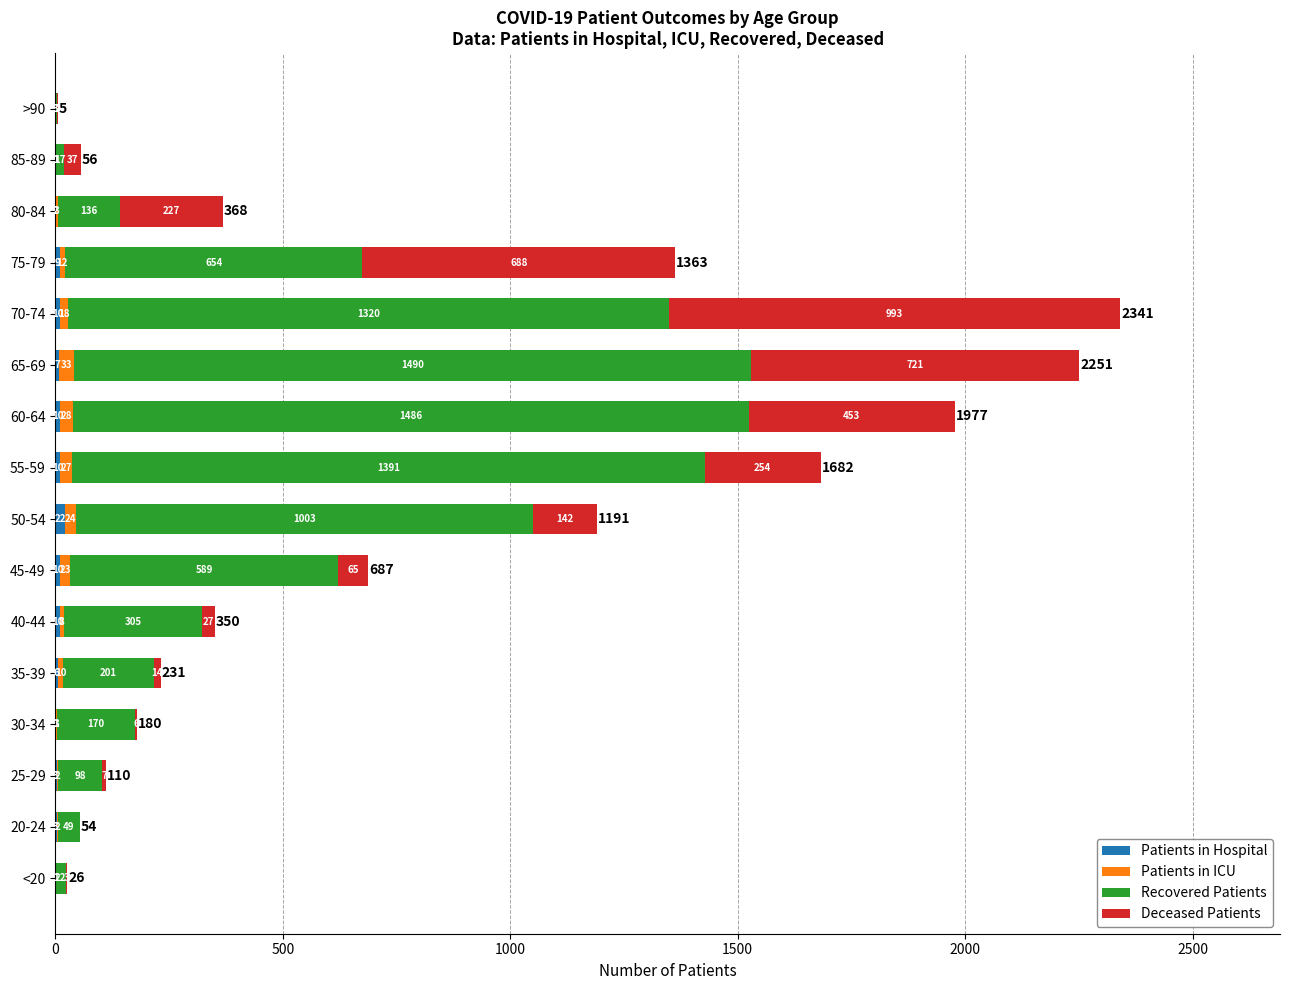

At which category is the sum across all series the highest?

70-74